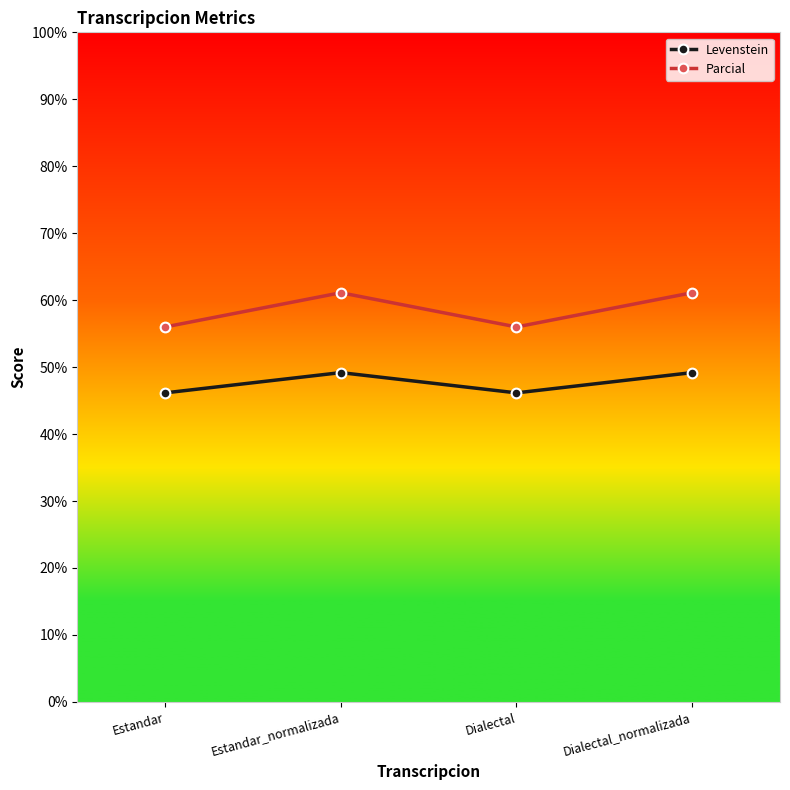

What is the value of the Parcial point at the 1st from the left?

56.0